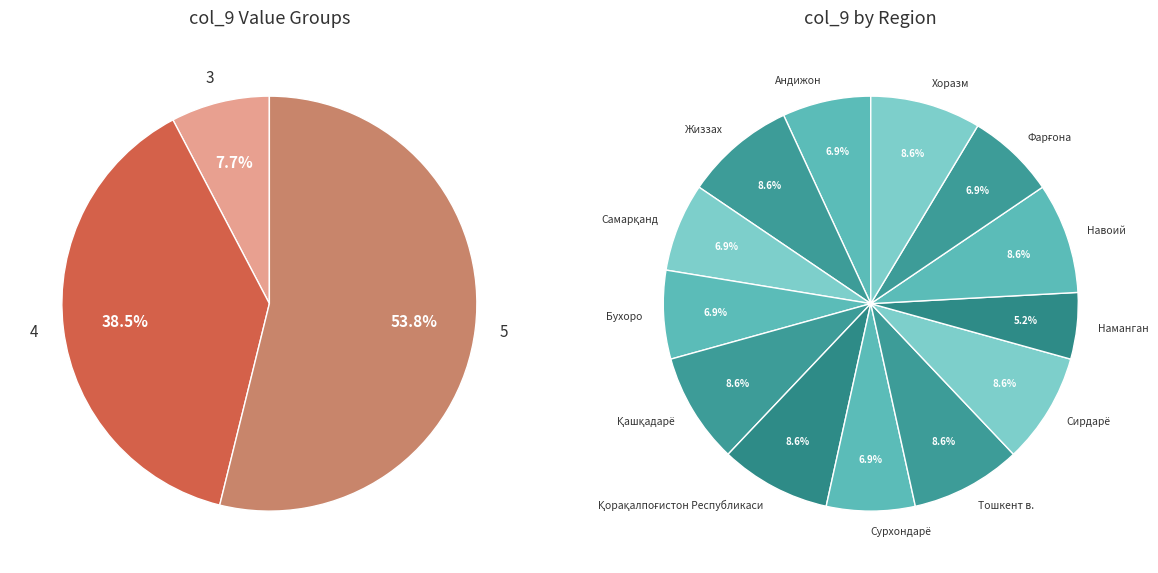

Is Жиззах the majority of the pie?

No